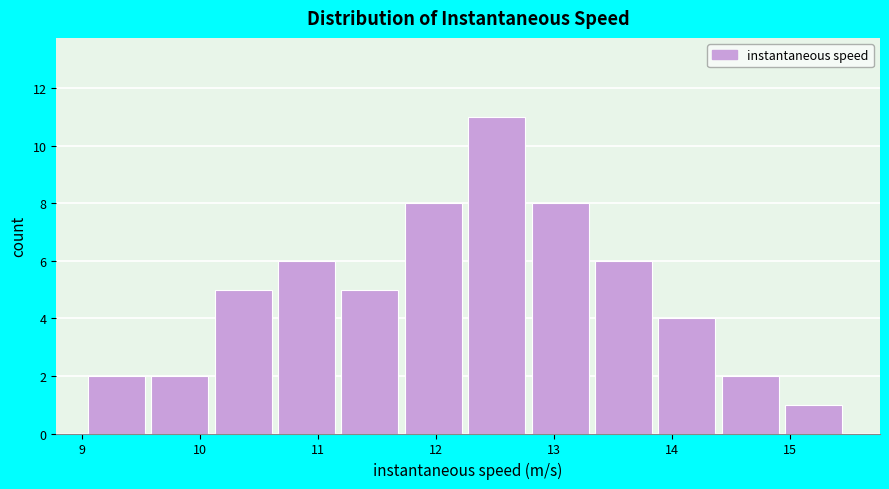

Over which range of the x-axis is the bar tallest?

12.3 to 12.8